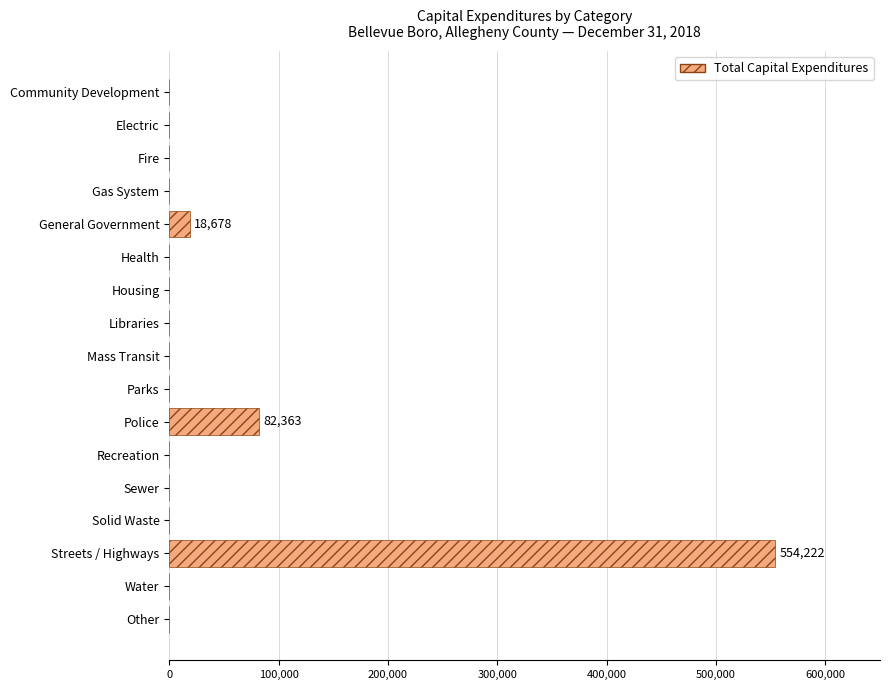

What is the sum of all values?

655263